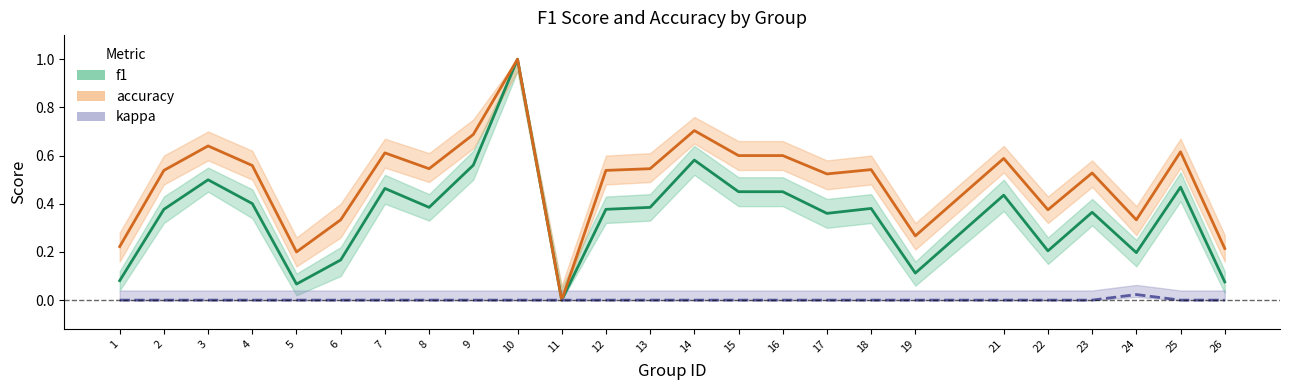

List the labels in order of f1 value, smallest first.

11, 5, 26, 1, 19, 6, 24, 22, 17, 23, 2, 12, 18, 8, 13, 4, 21, 15, 16, 7, 25, 3, 9, 14, 10